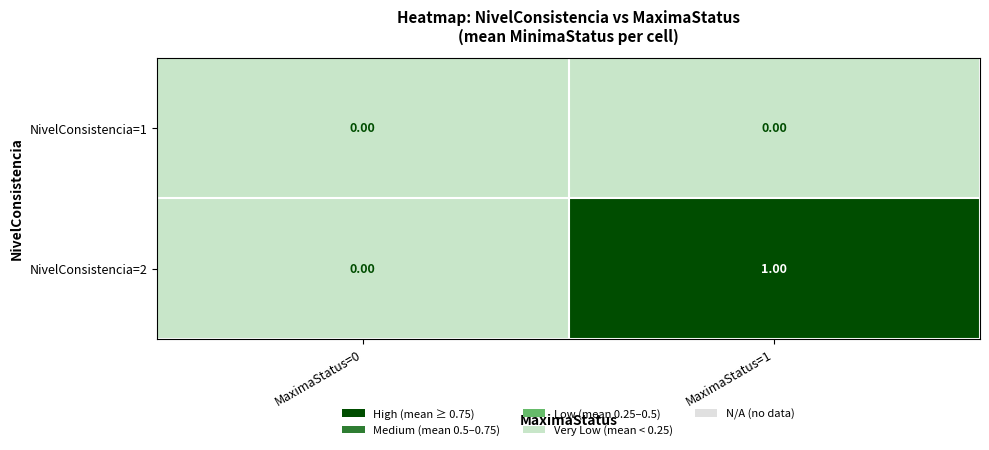

Is the value of NivelConsistencia=1 at MaximaStatus=0 greater than the value of NivelConsistencia=2 at MaximaStatus=1?

No